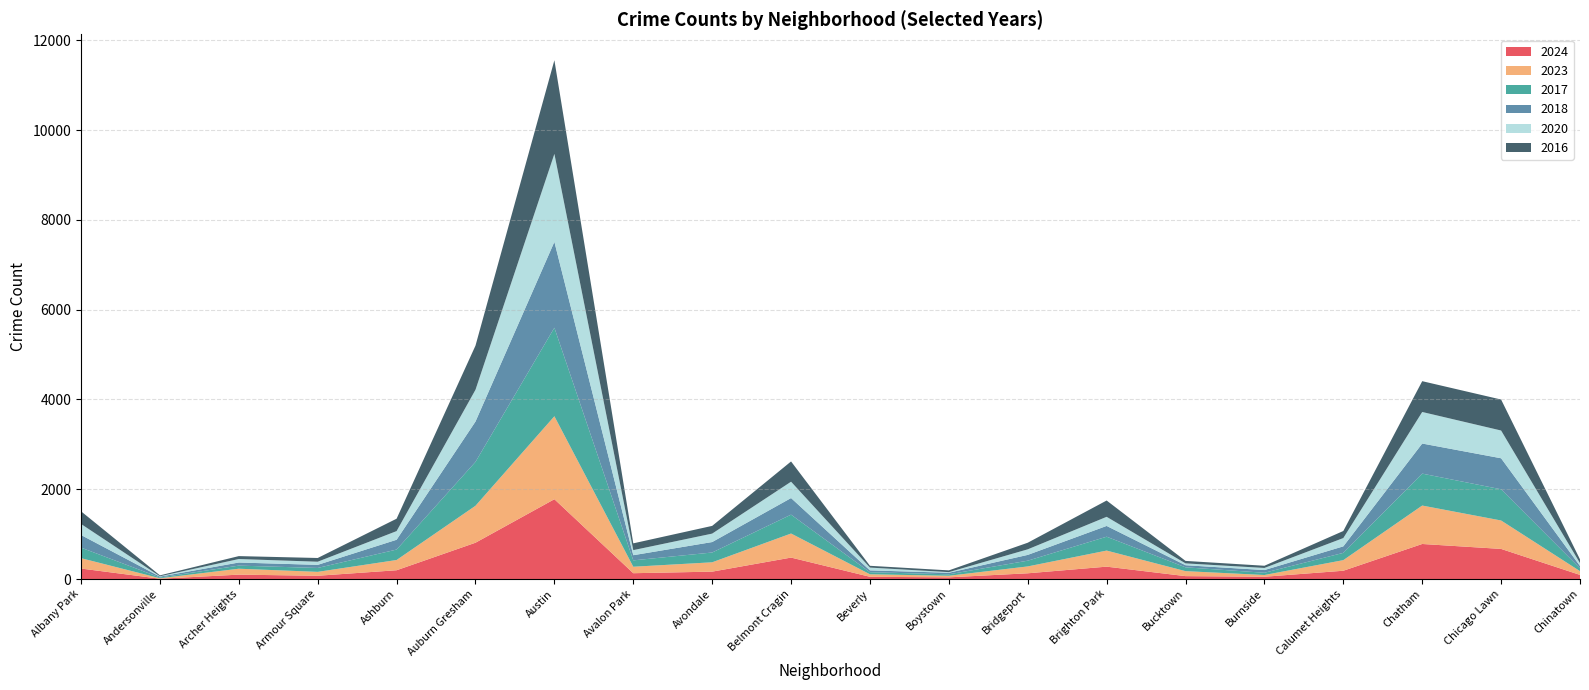

Reading left to right, list all the values displayed in this chart.

2024: Albany Park=234	Andersonville=7	Archer Heights=98	Armour Square=73	Ashburn=196	Auburn Gresham=809	Austin=1778	Avalon Park=130	Avondale=165	Belmont Cragin=478	Beverly=50	Boystown=38	Bridgeport=128	Brighton Park=276	Bucktown=65	Burnside=51	Calumet Heights=185	Chatham=781	Chicago Lawn=671	Chinatown=92
2023: Albany Park=231	Andersonville=11	Archer Heights=132	Armour Square=87	Ashburn=228	Auburn Gresham=823	Austin=1848	Avalon Park=144	Avondale=208	Belmont Cragin=536	Beverly=56	Boystown=35	Bridgeport=153	Brighton Park=358	Bucktown=111	Burnside=39	Calumet Heights=236	Chatham=856	Chicago Lawn=633	Chinatown=84
2017: Albany Park=235	Andersonville=17	Archer Heights=69	Armour Square=87	Ashburn=233	Auburn Gresham=978	Austin=1972	Avalon Park=142	Avondale=218	Belmont Cragin=420	Beverly=46	Boystown=33	Bridgeport=128	Brighton Park=309	Bucktown=85	Burnside=50	Calumet Heights=162	Chatham=711	Chicago Lawn=695	Chinatown=63
2018: Albany Park=281	Andersonville=19	Archer Heights=69	Armour Square=69	Ashburn=218	Auburn Gresham=898	Austin=1912	Avalon Park=115	Avondale=233	Belmont Cragin=370	Beverly=41	Boystown=34	Bridgeport=129	Brighton Park=240	Bucktown=47	Burnside=60	Calumet Heights=145	Chatham=670	Chicago Lawn=691	Chinatown=52
2020: Albany Park=246	Andersonville=8	Archer Heights=78	Armour Square=70	Ashburn=193	Auburn Gresham=708	Austin=1959	Avalon Park=113	Avondale=188	Belmont Cragin=364	Beverly=62	Boystown=14	Bridgeport=124	Brighton Park=203	Bucktown=41	Burnside=47	Calumet Heights=185	Chatham=703	Chicago Lawn=618	Chinatown=63
2016: Albany Park=282	Andersonville=20	Archer Heights=65	Armour Square=83	Ashburn=276	Auburn Gresham=983	Austin=2086	Avalon Park=151	Avondale=172	Belmont Cragin=451	Beverly=40	Boystown=39	Bridgeport=147	Brighton Park=363	Bucktown=55	Burnside=49	Calumet Heights=157	Chatham=686	Chicago Lawn=690	Chinatown=84